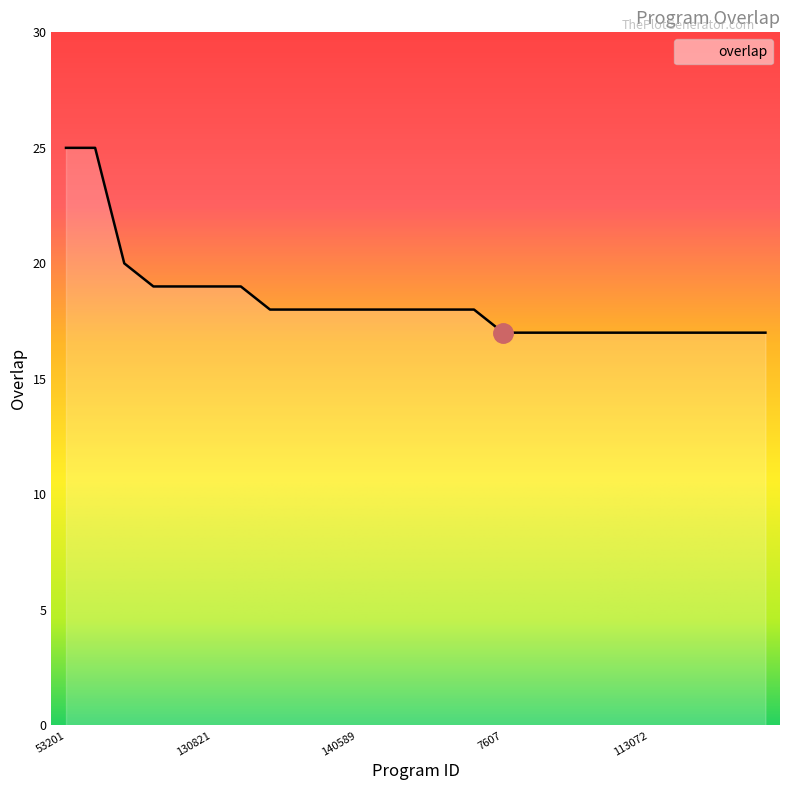

What is the smallest value displayed?

17